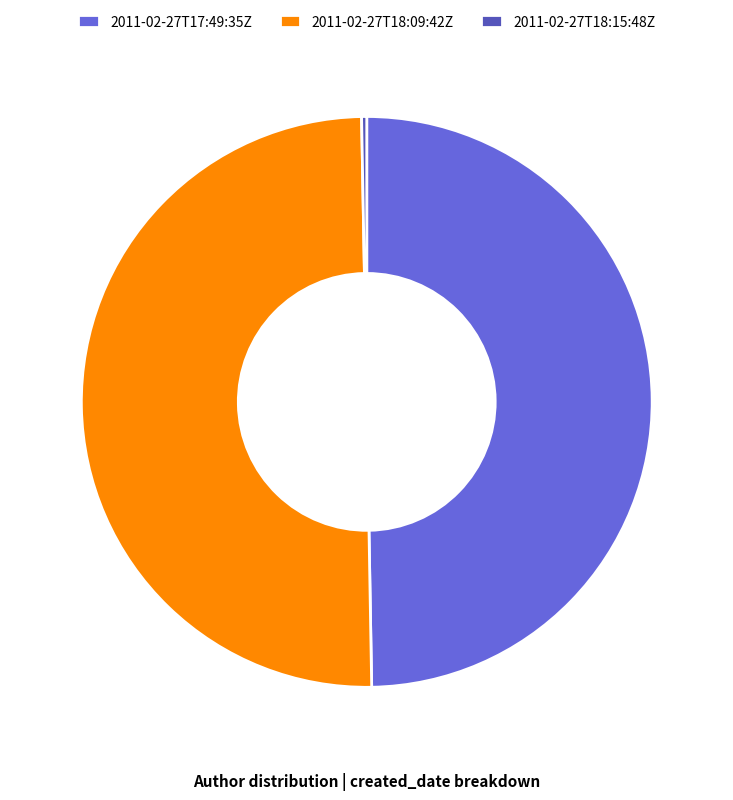

Which has a higher value, 2011-02-27T17:49:35Z or 2011-02-27T18:15:48Z?

2011-02-27T17:49:35Z